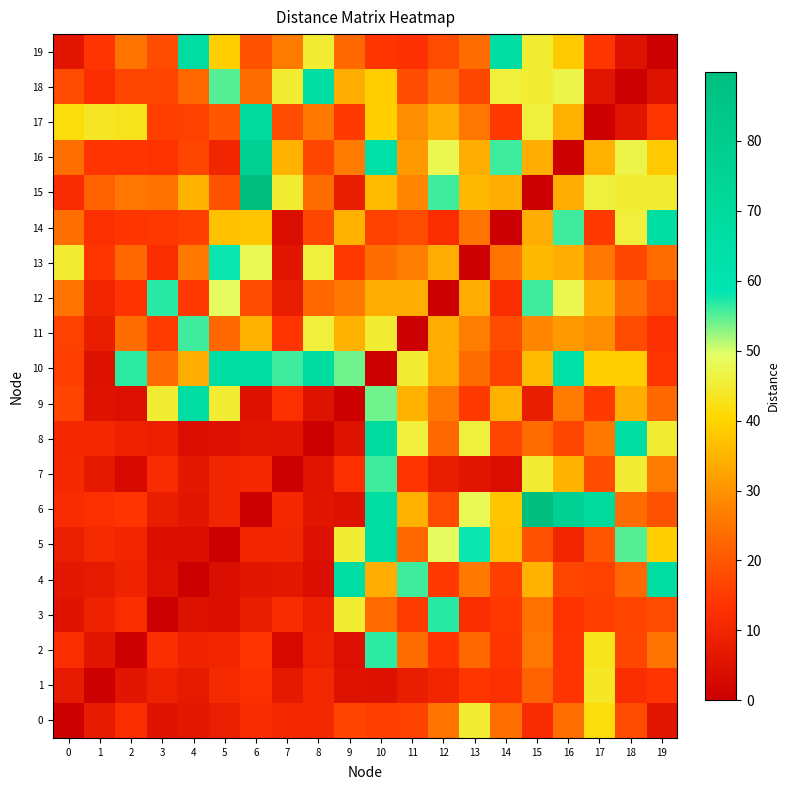

Which has a higher value, 6 or 8?

6